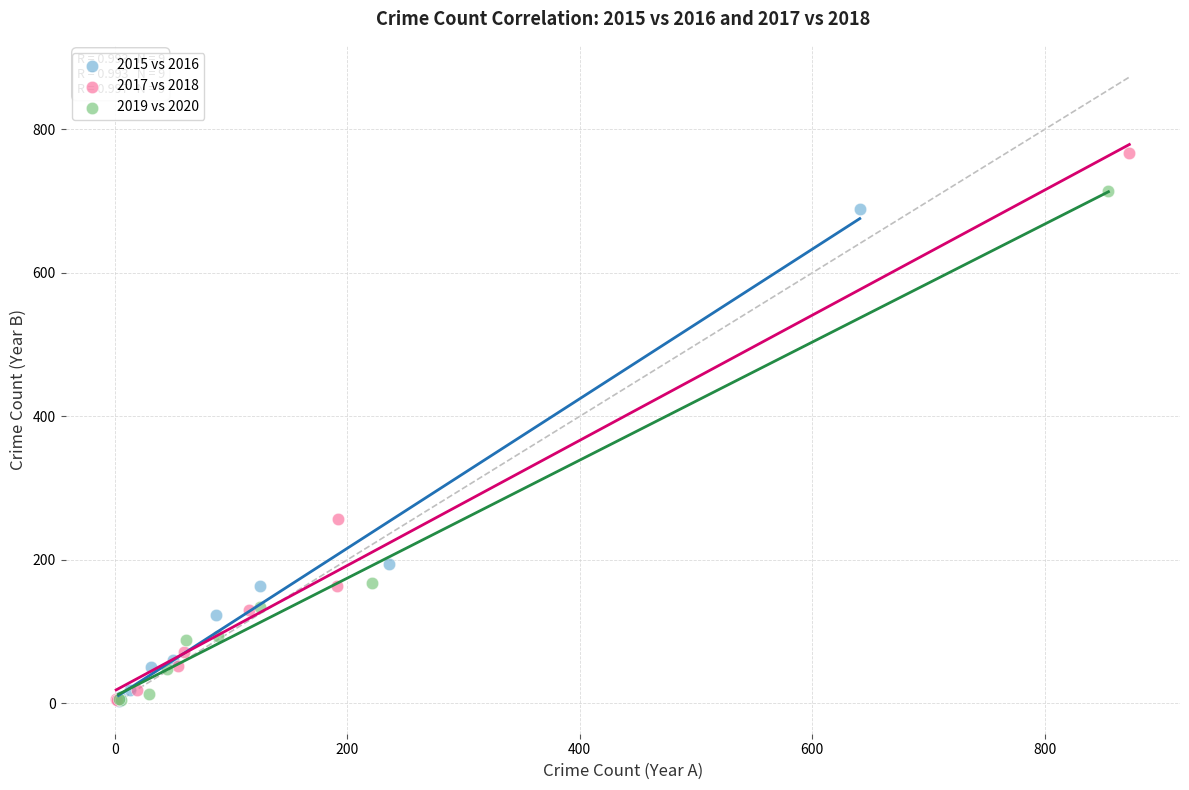

Which series has the widest spread of Y values?

2017 vs 2018